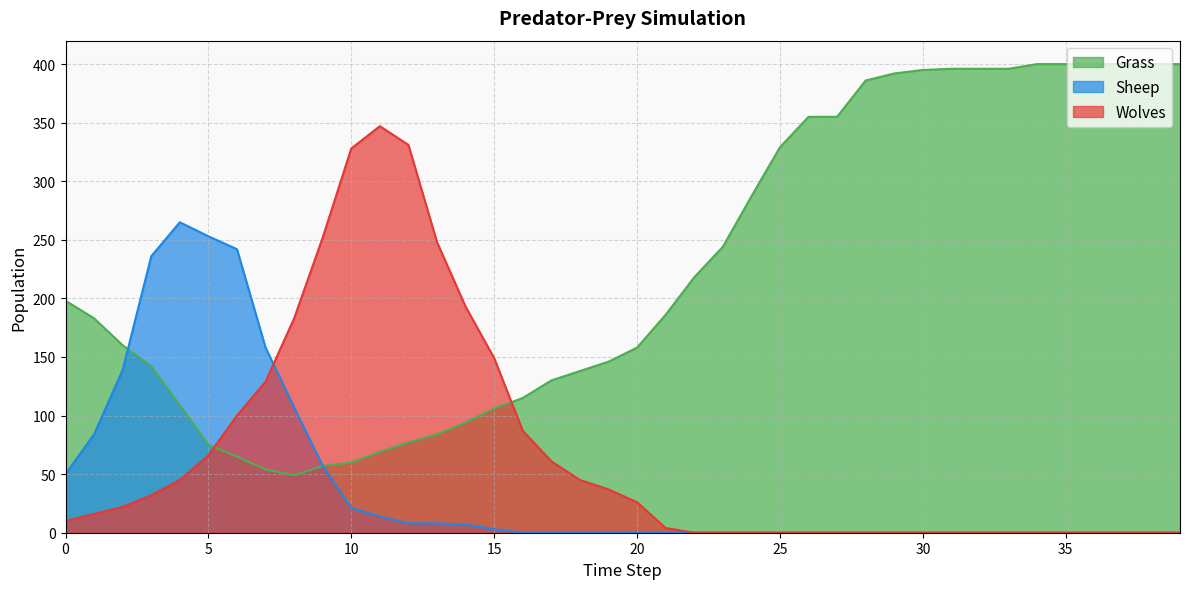

Which series has the widest spread of values?

Grass